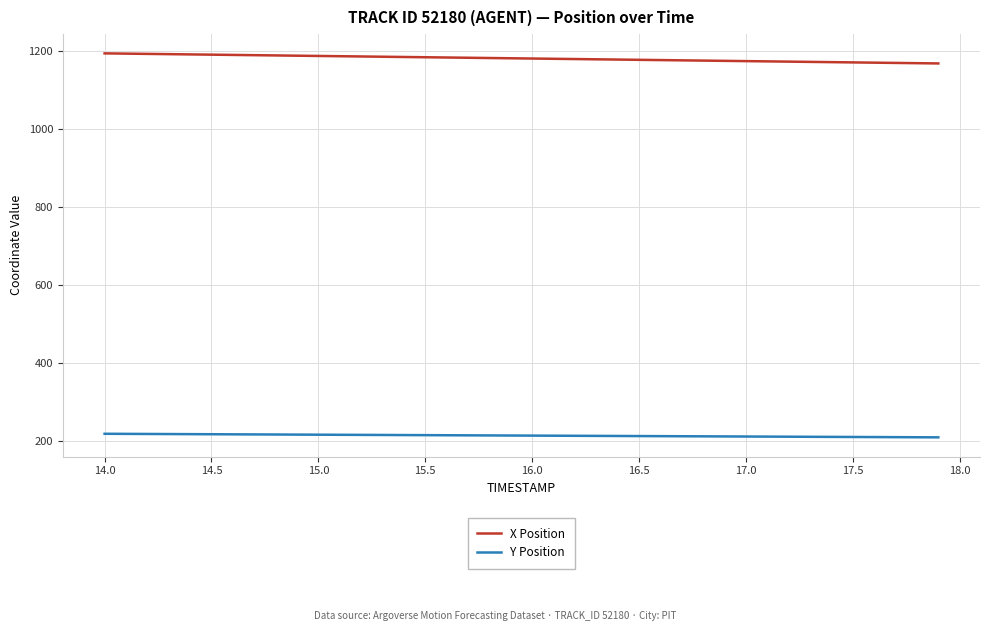

What is the minimum value shown in the chart?

208.2